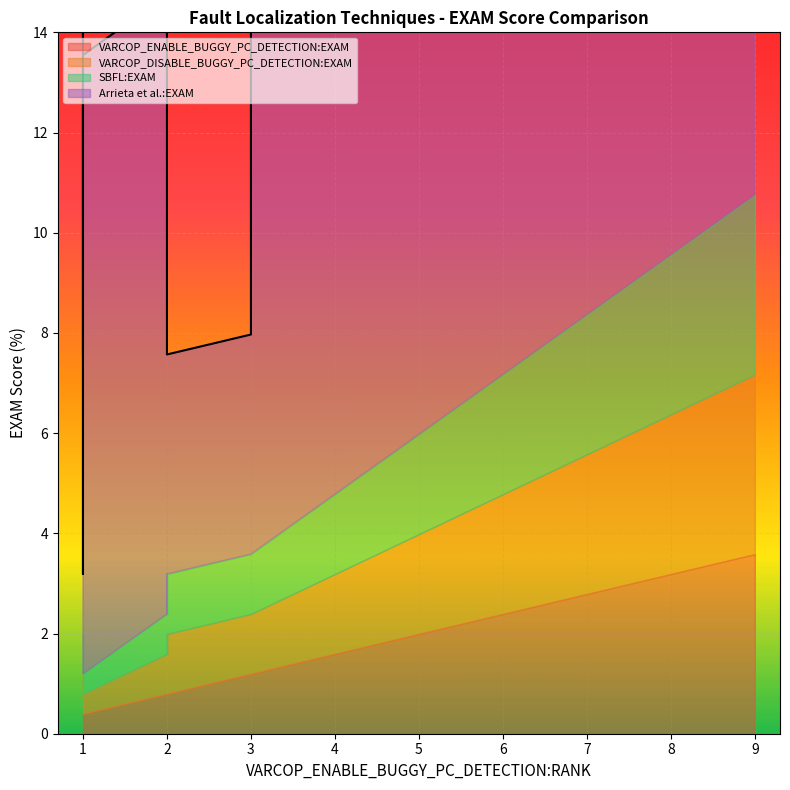

Is the value of VARCOP_ENABLE_BUGGY_PC_DETECTION:EXAM at 132 greater than the value of VARCOP_DISABLE_BUGGY_PC_DETECTION:EXAM at 8?

Yes